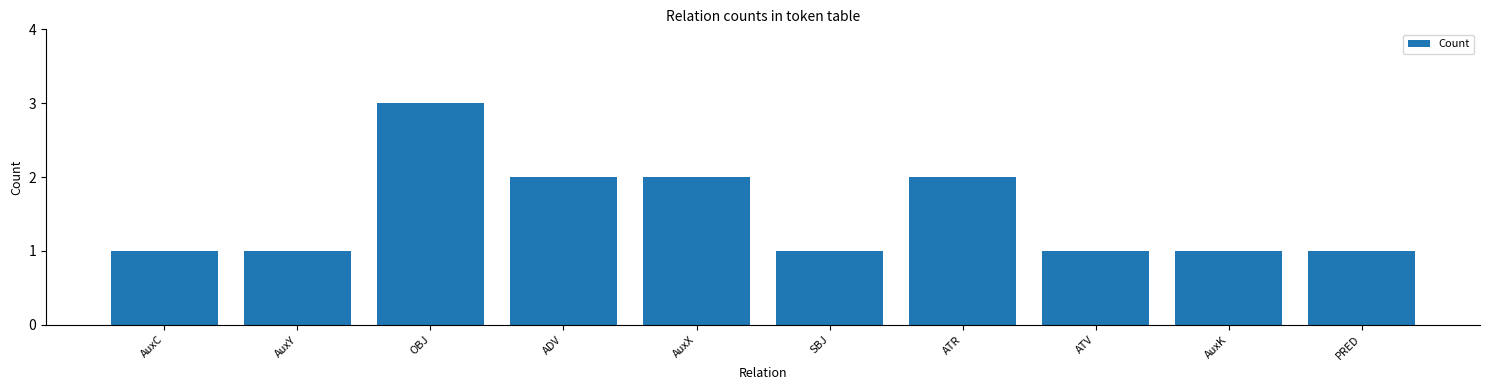

What is the smallest value displayed?

1